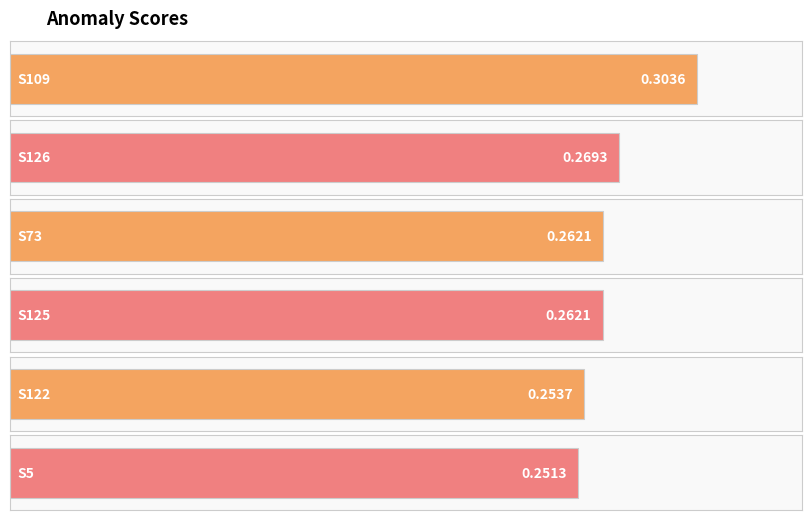

True or false: the data shows 0.2 at S109.

False